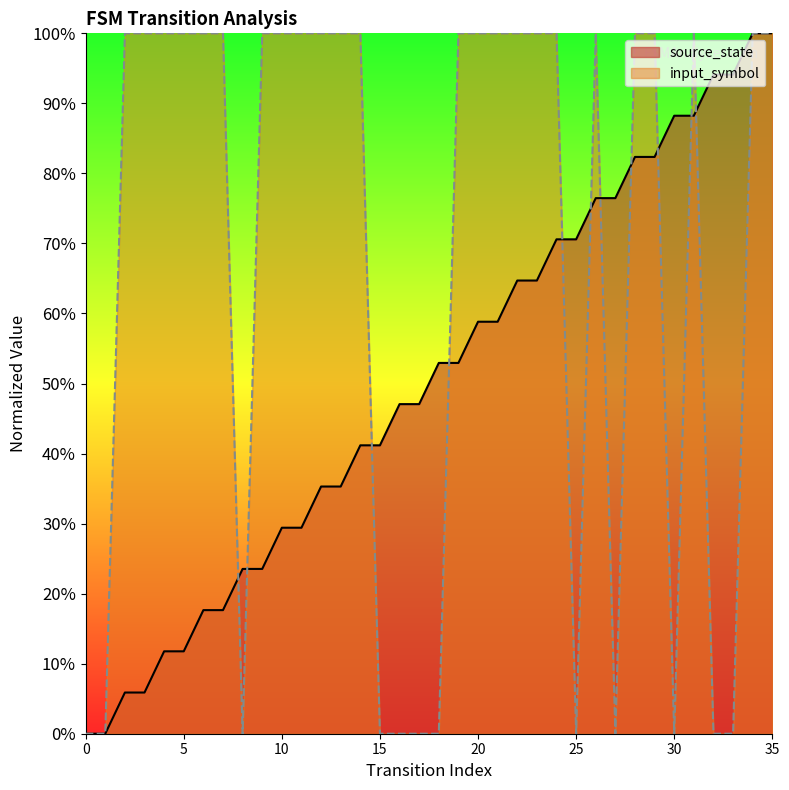

True or false: input_symbol and source_state cross at least once.

True